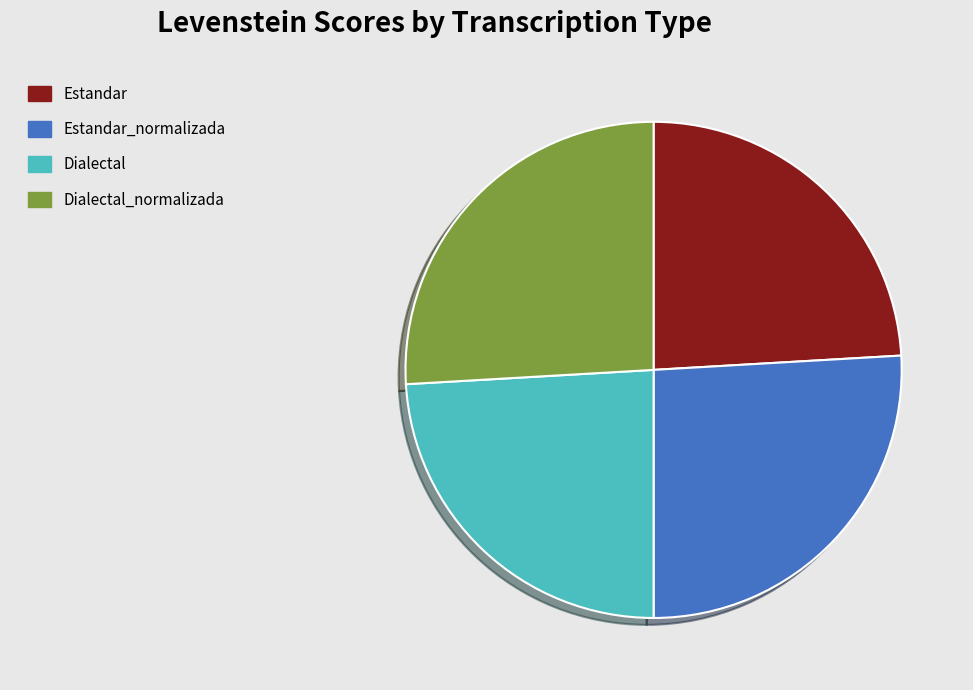

Approximately how many times larger is the value at Estandar_normalizada compared to Dialectal?

1.1